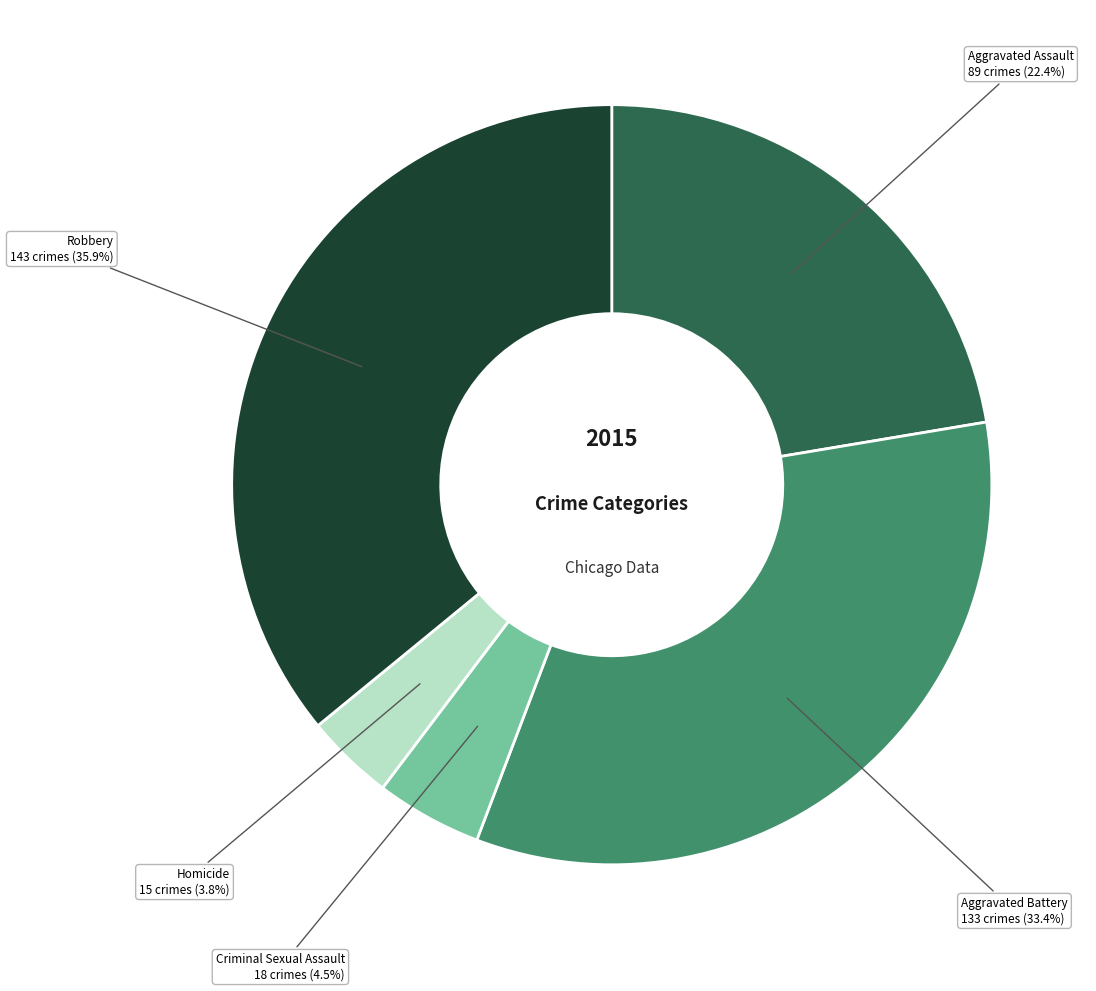

Is there a majority slice in this chart?

No